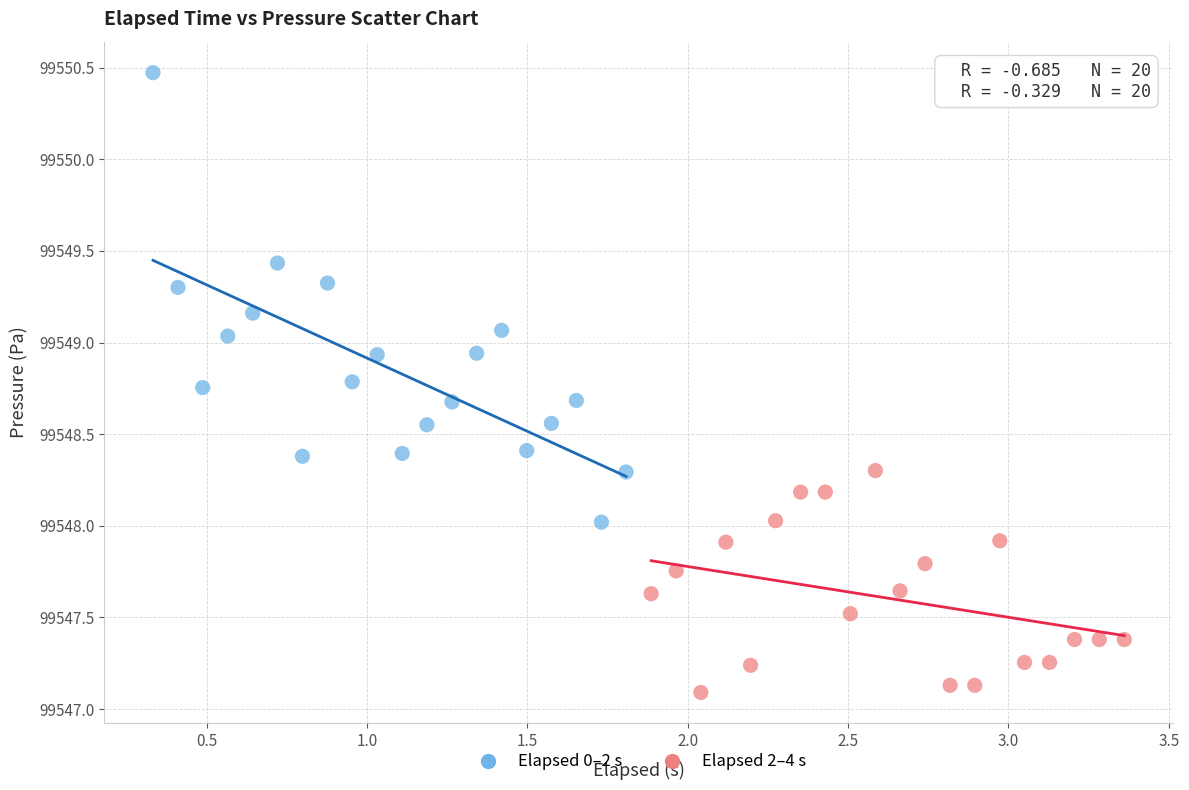

Which series has the largest Y range (max minus min)?

Elapsed 0–2 s